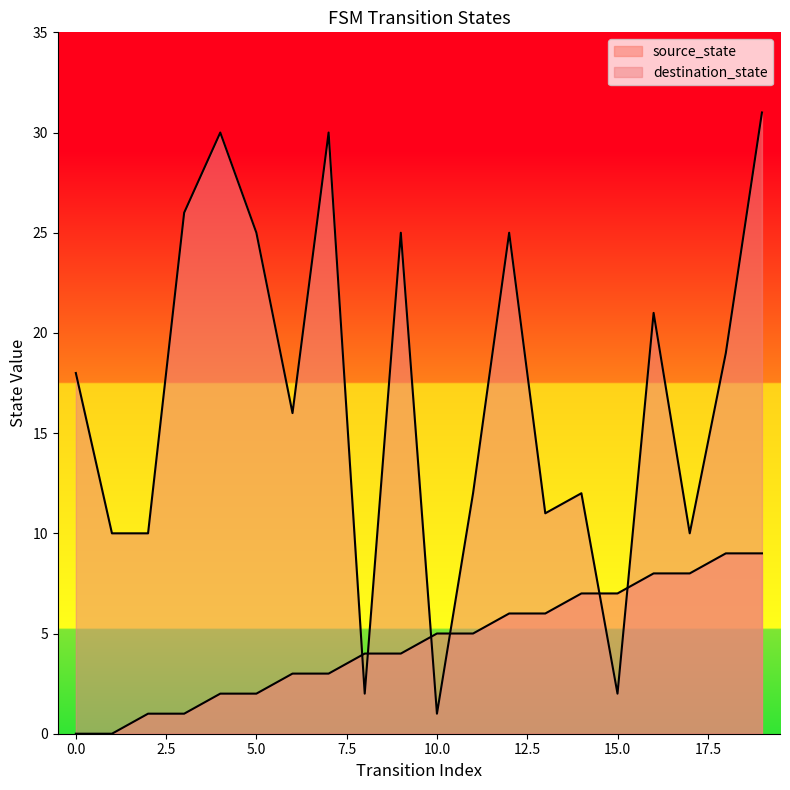

What is the spread (max minus min) of values at 14?

5